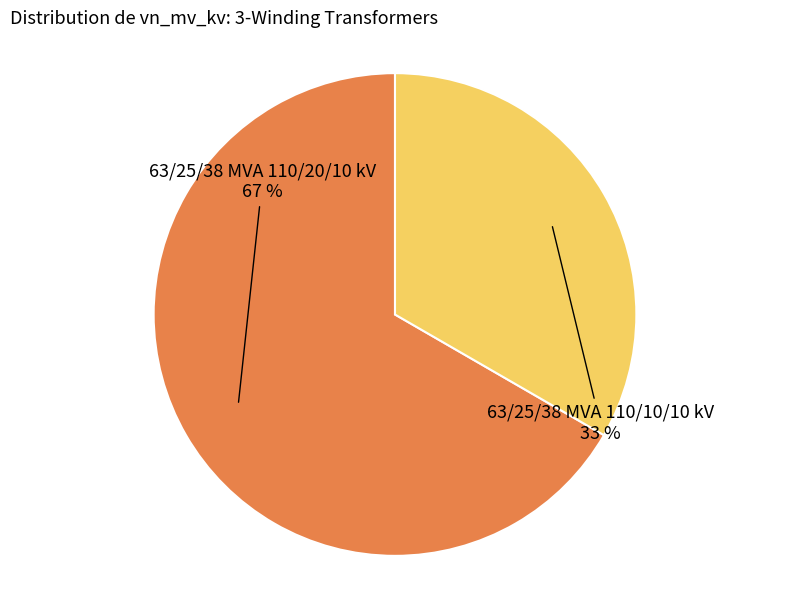

Does any single category account for the majority?

Yes